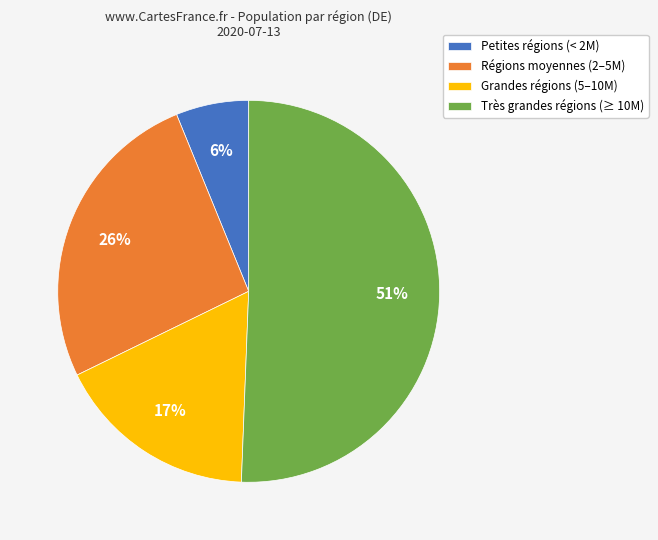

Is the sum of Petites régions (< 2M) and Très grandes régions (≥ 10M) greater than half?

Yes